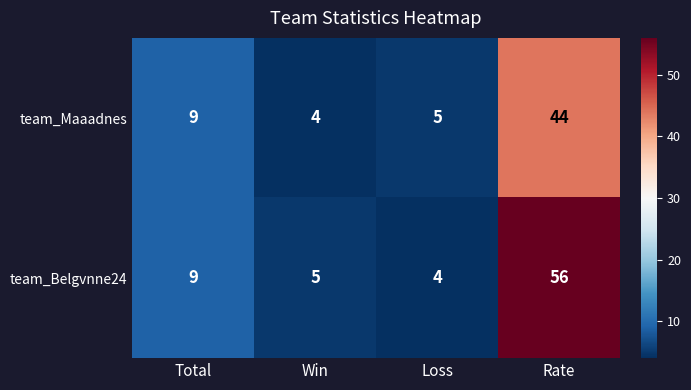

What is the total value across all series at Loss?

9